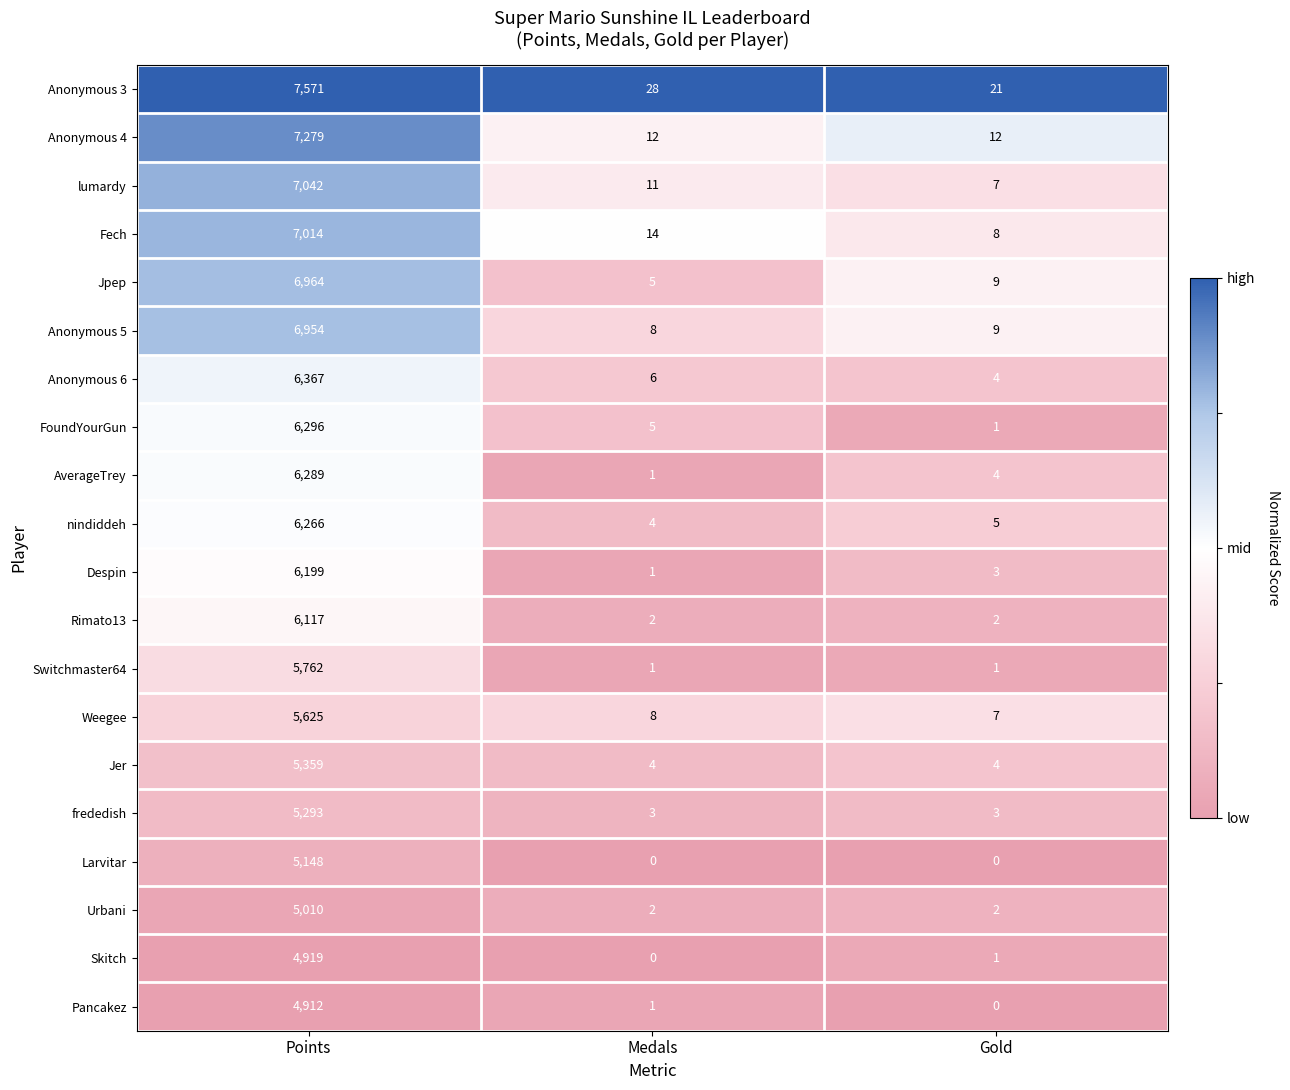

What is the difference between the Anonymous 4 values at Points and Gold?

7267